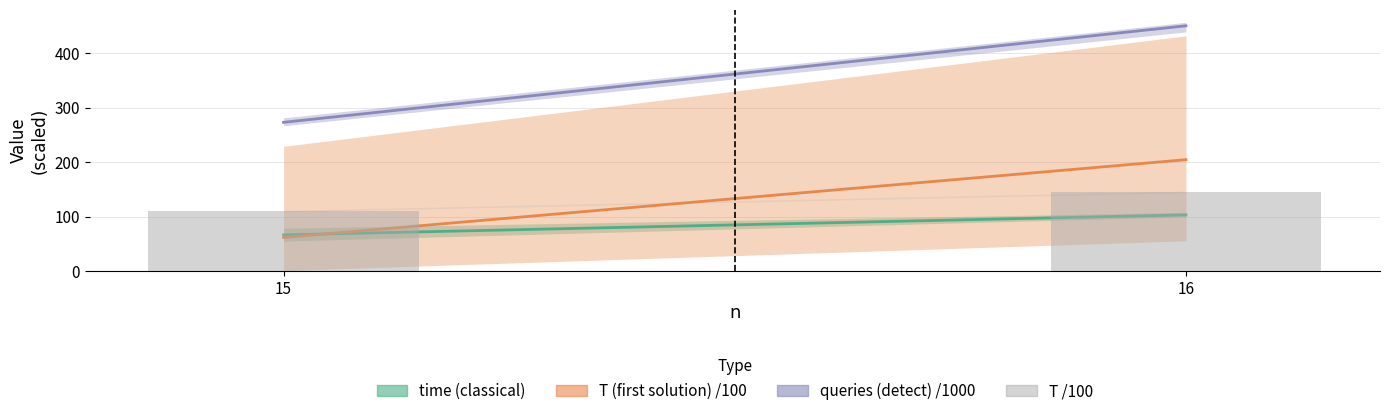

What is the ratio of the value at 16 to the value at 15?

1.3